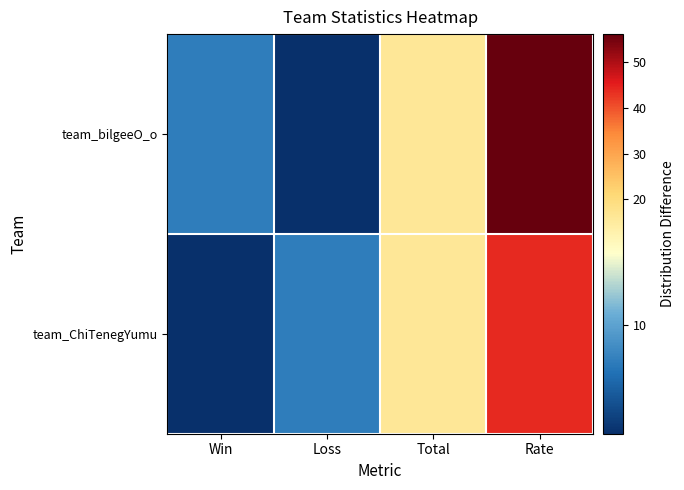

Which series has the widest spread of values?

team_bilgeeO_o